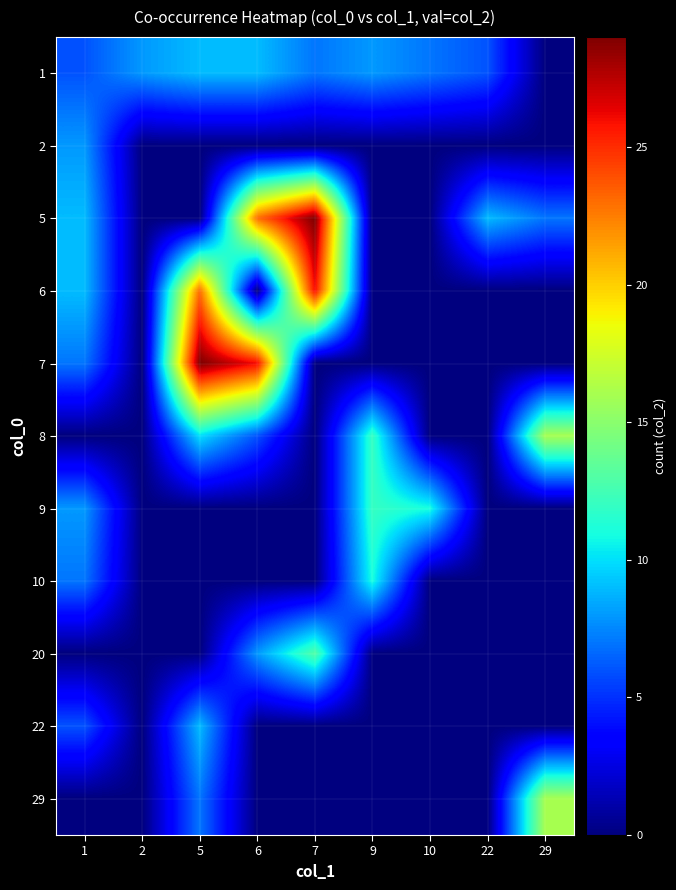

What is the total value across all series at 2?

8